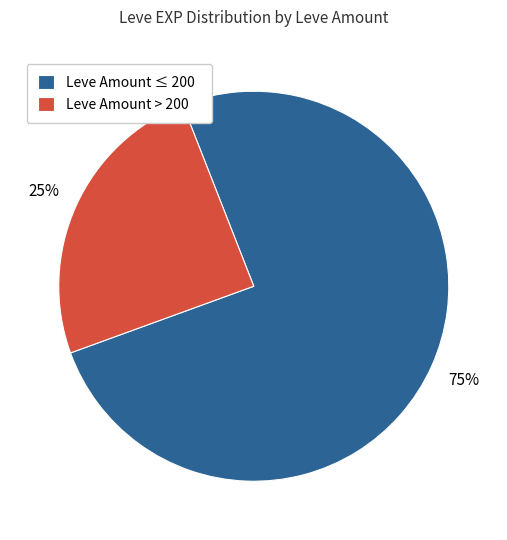

To the nearest percent, what is the average slice percentage?

50%